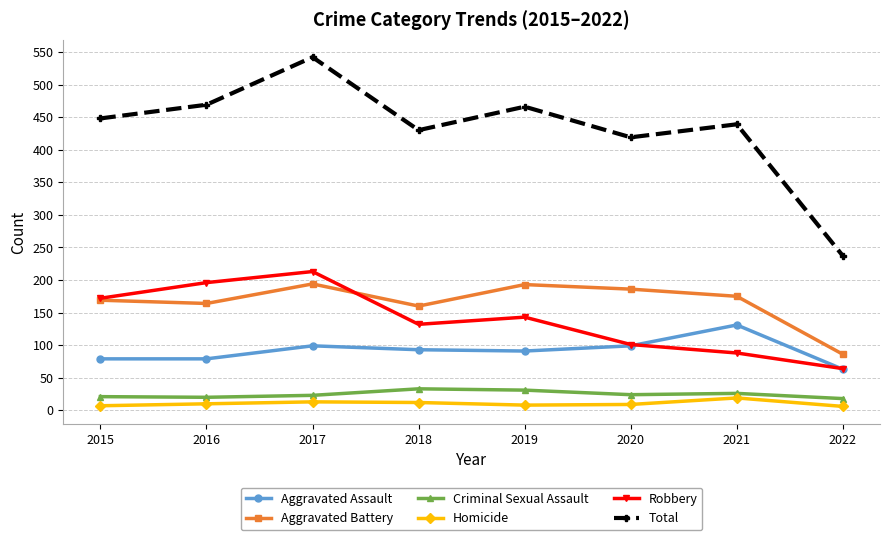

True or false: Aggravated Battery has more than 0 interior local peaks.

True